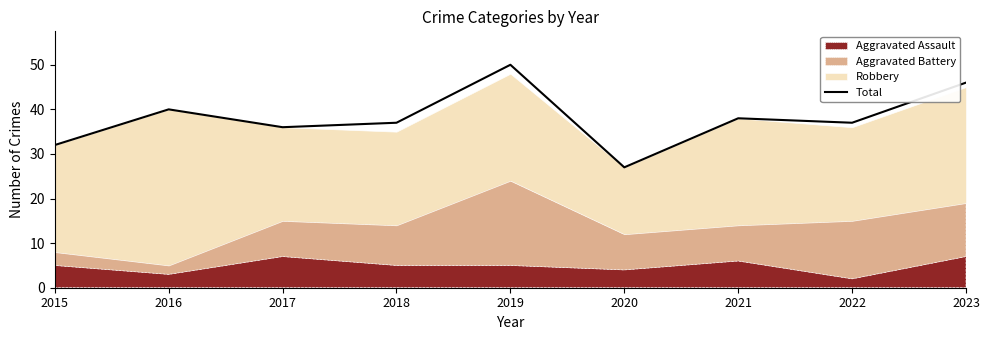

The value at 2016 is 72. True or false?

False